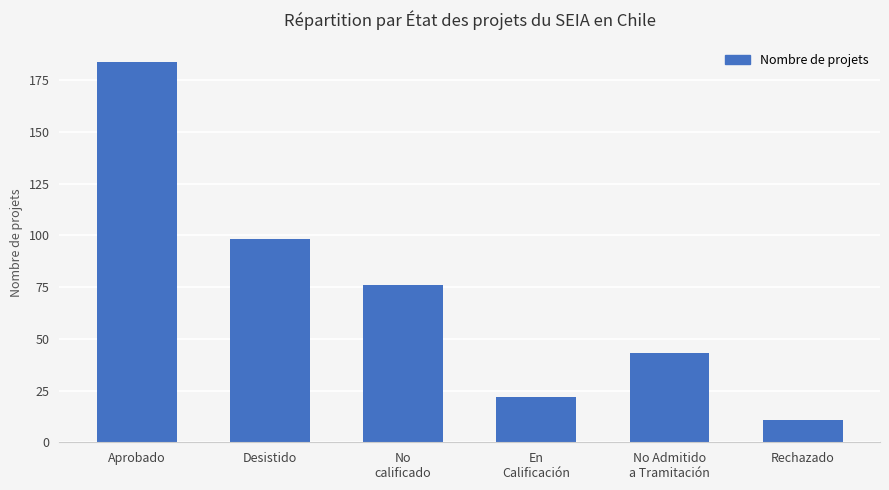

Reading left to right, what are all the values shown in this chart?

Aprobado=184	Desistido=98	No
calificado=76	En
Calificación=22	No Admitido
a Tramitación=43	Rechazado=11